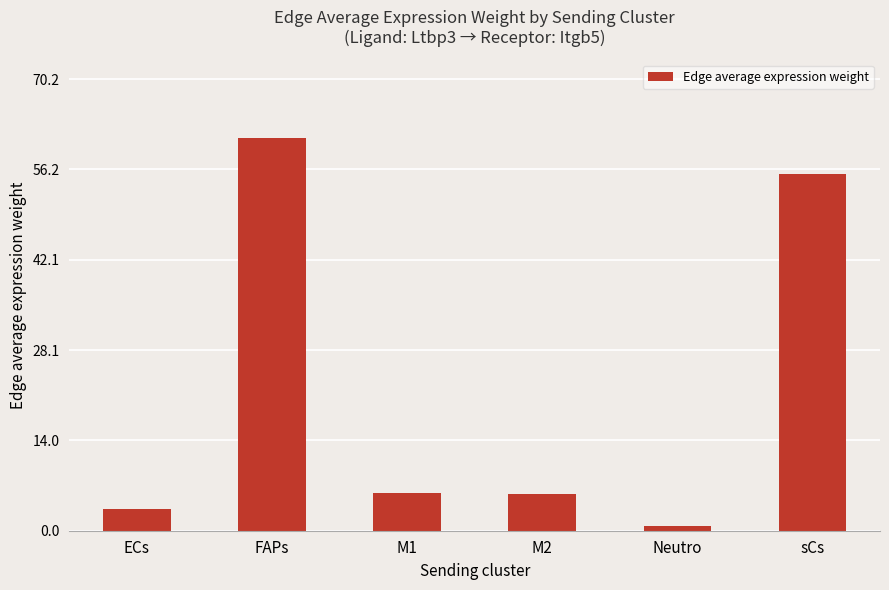

Are the bars horizontal?

No